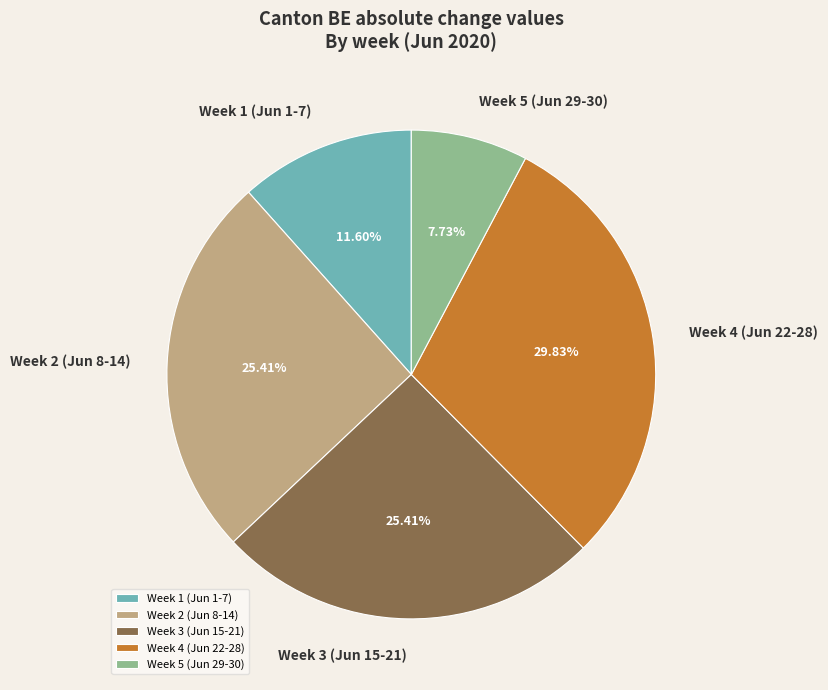

Approximately how many times larger is the value at Week 4 (Jun 22-28) compared to Week 3 (Jun 15-21)?

1.2